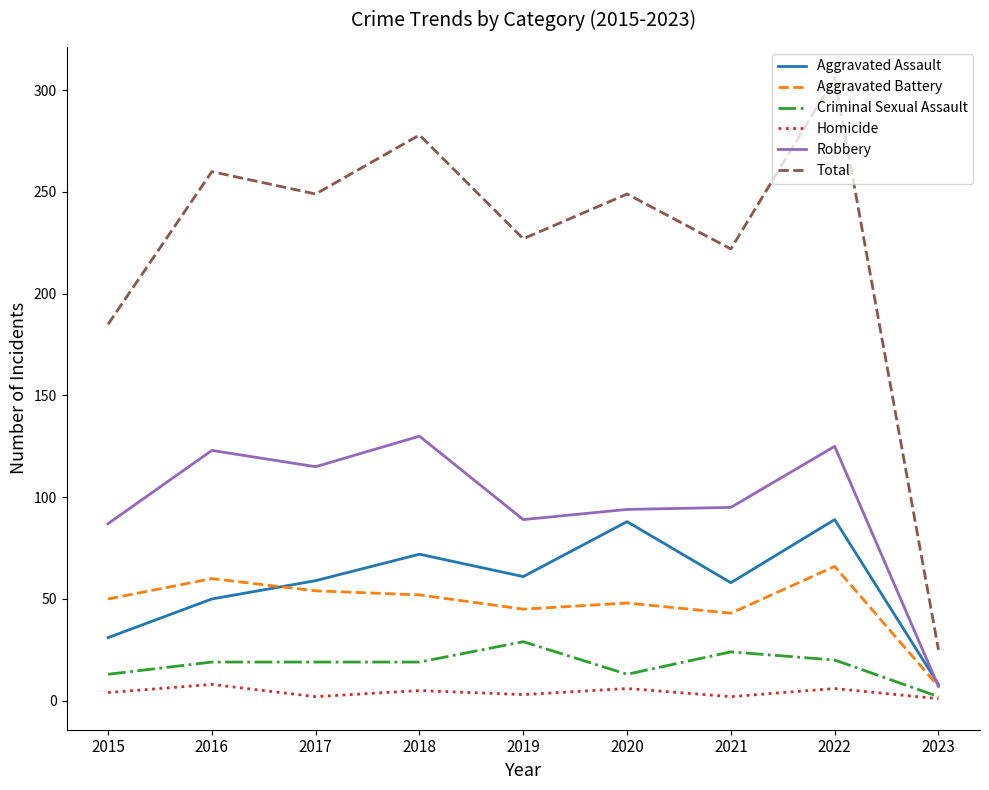

Which series has the largest total across all categories?

Total